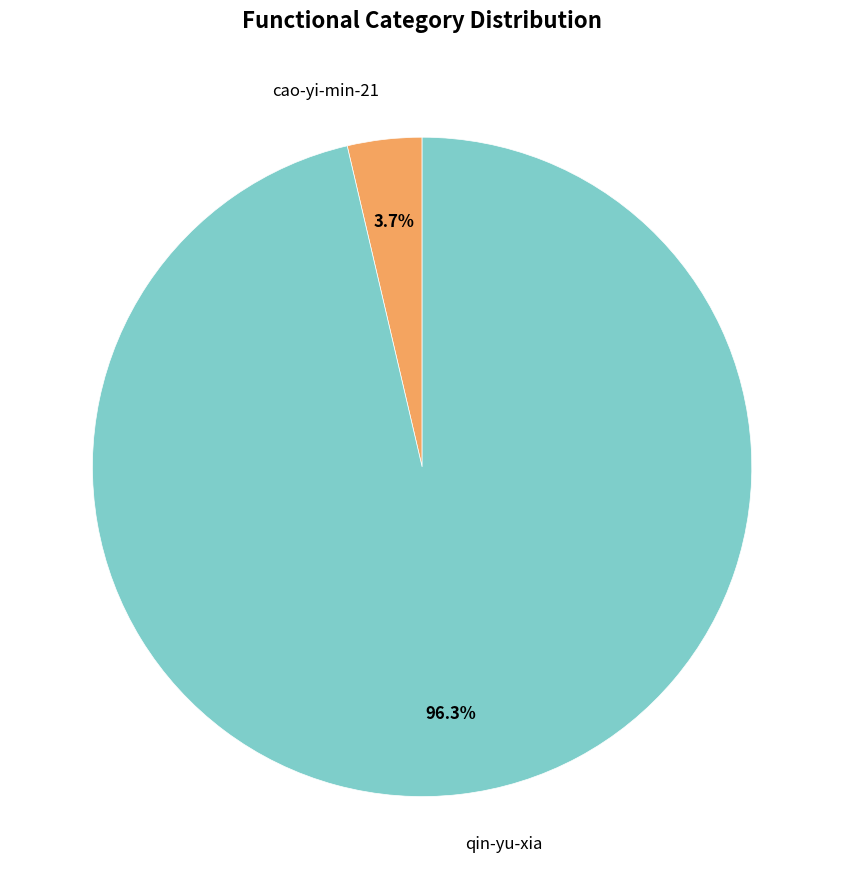

Is there any slice that represents more than half of the pie?

Yes